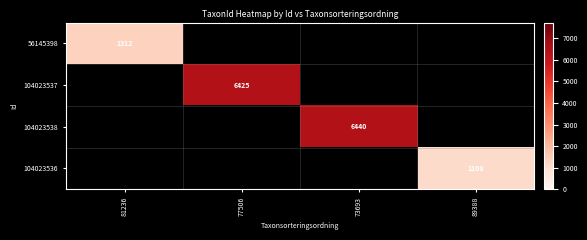

How many categories are shown in the chart?

4